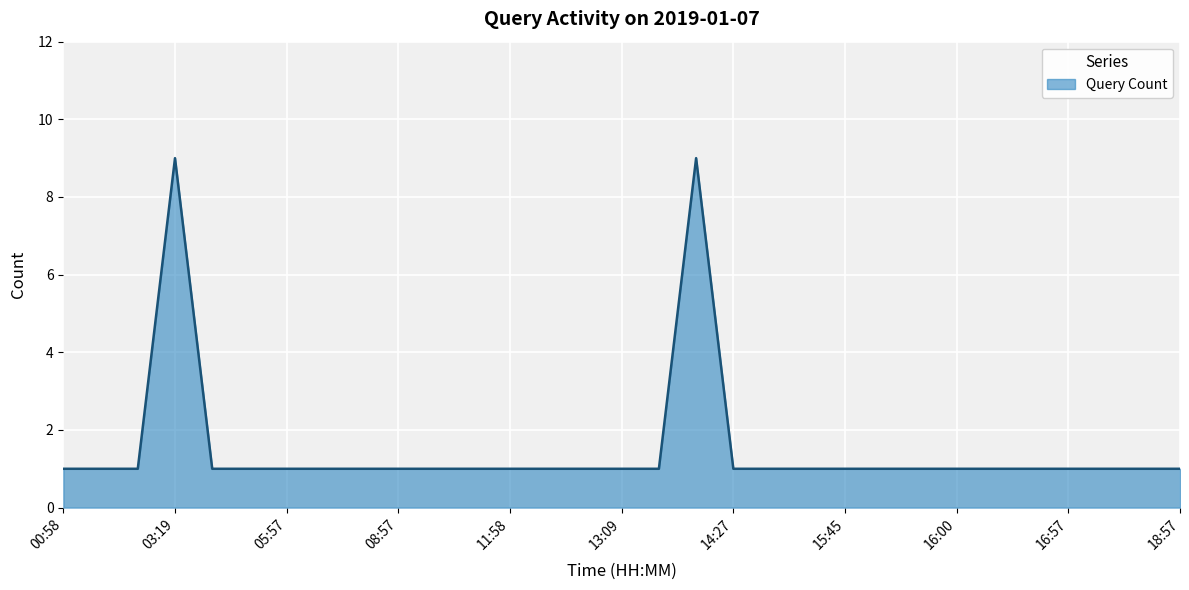

What is the maximum value shown in the chart?

9